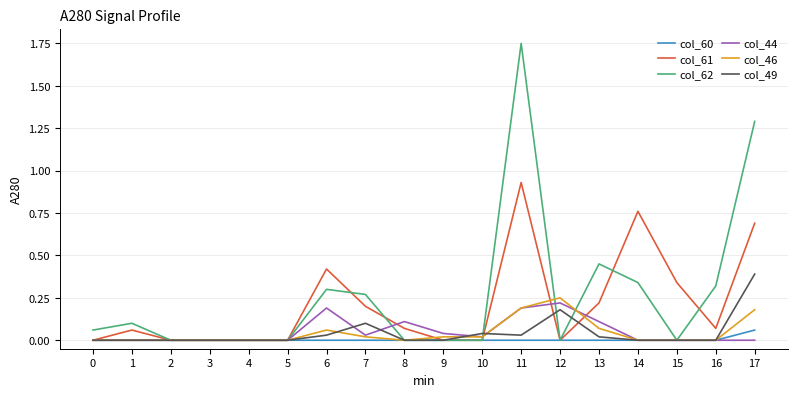

At which category is the sum across all series the highest?

11